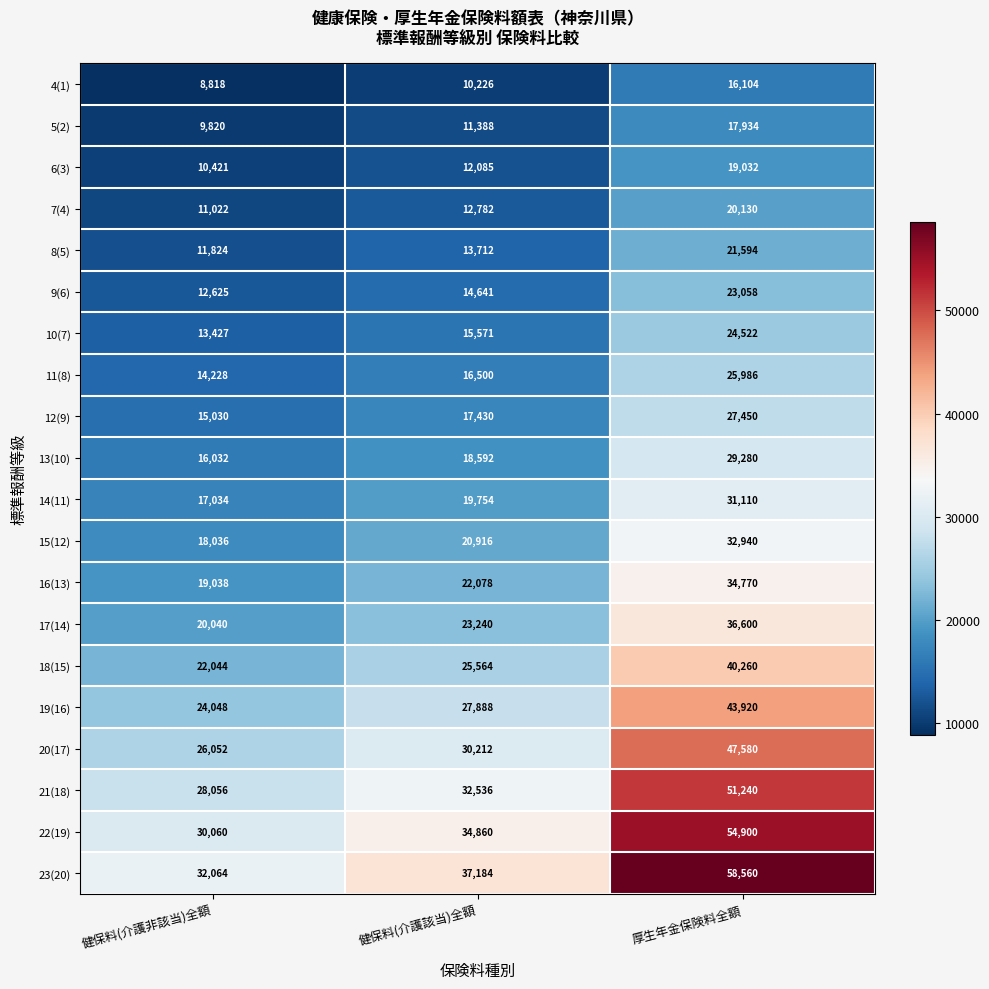

What is the approximate value of 7(4) at 健保料(介護該当)全額, to the nearest 50?

12800